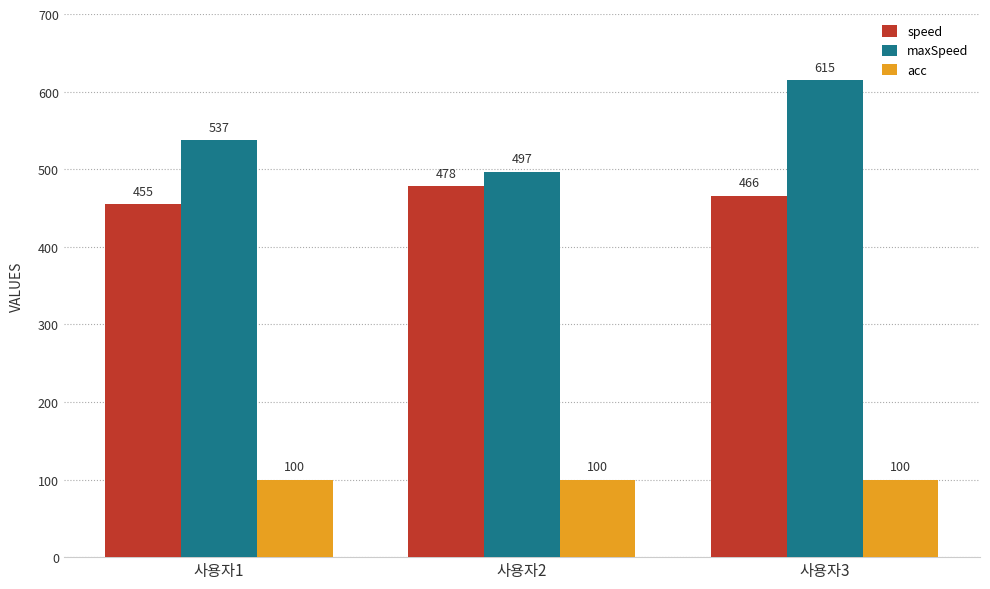

Reading left to right, extract all data points from this chart.

speed: 455	478	466
maxSpeed: 537	497	615
acc: 100	100	100